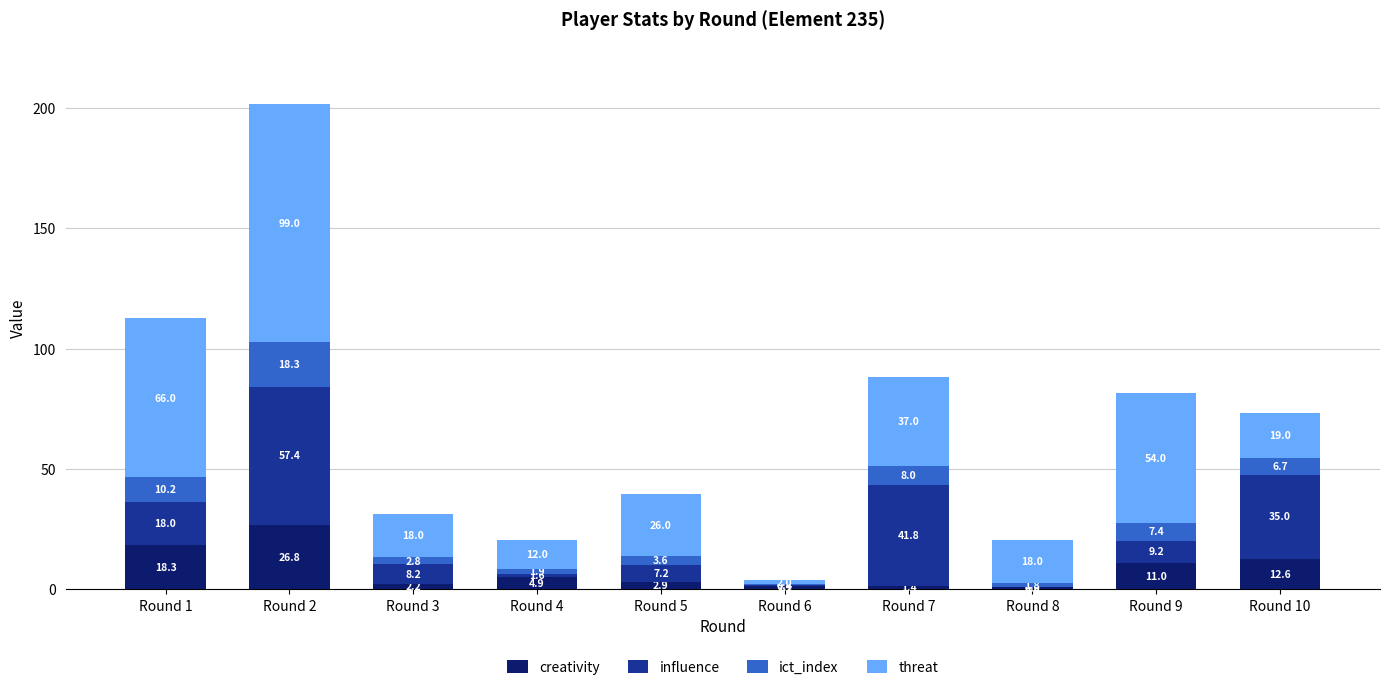

At which label does creativity first exceed 4?

Round 1